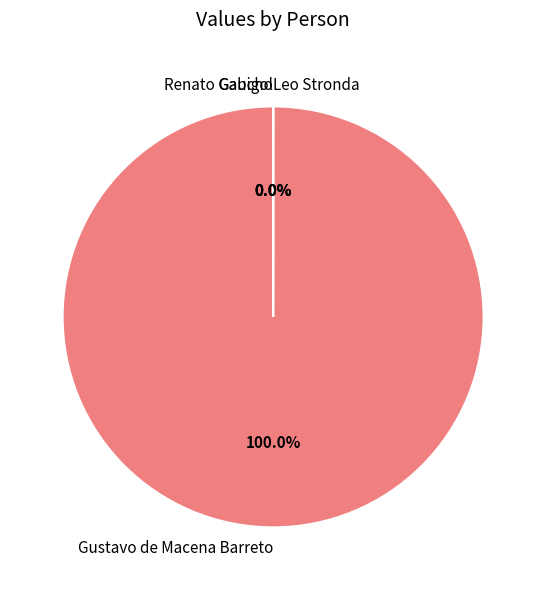

Which slice is the largest?

Gustavo de Macena Barreto